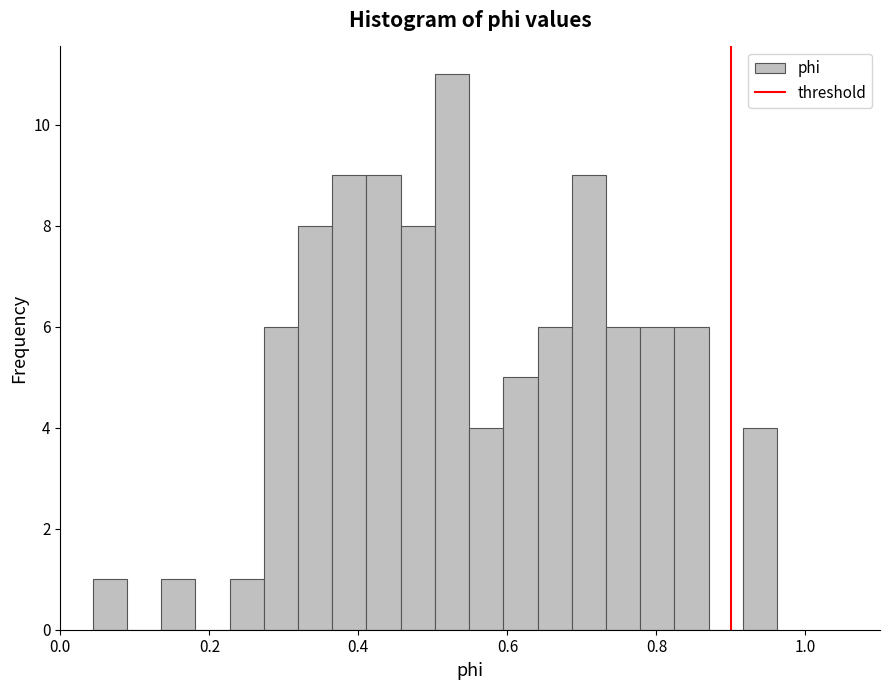

Read against the x-axis, roughly where is the centre of the tallest bar?

0.52